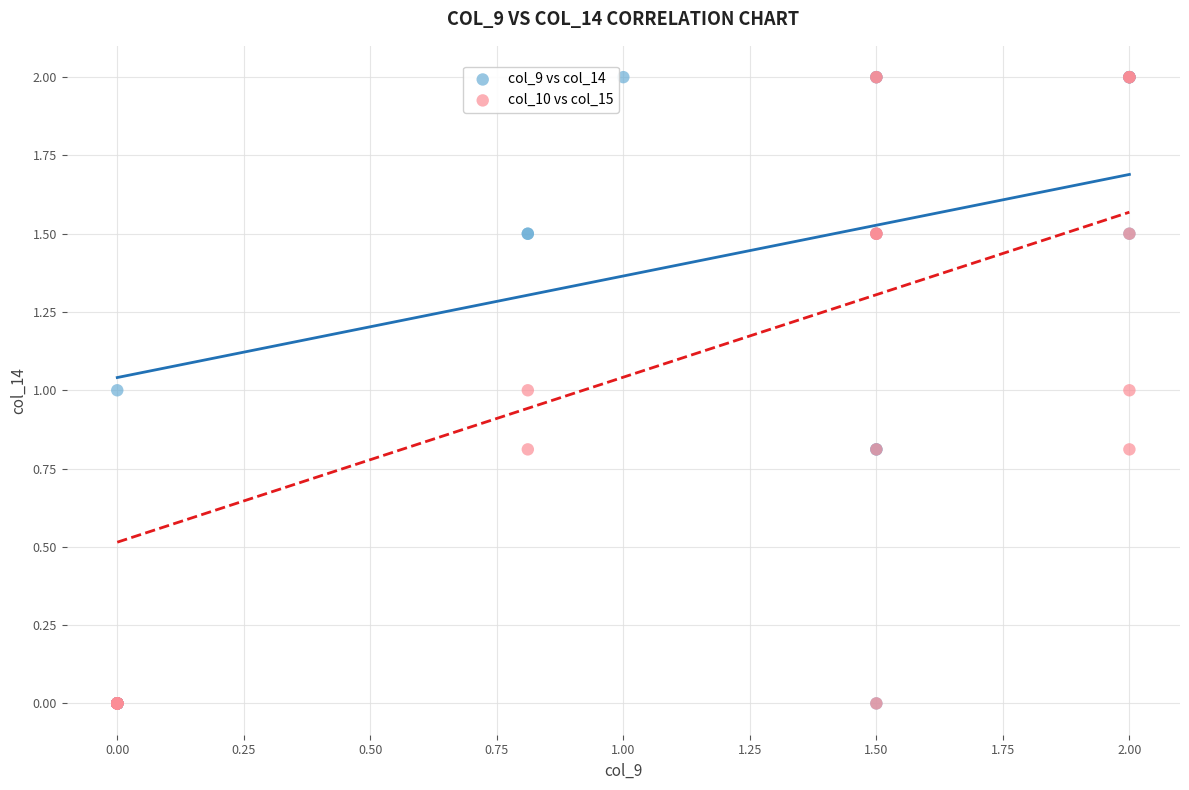

What are all the series names shown in the legend?

col_9 vs col_14, col_10 vs col_15